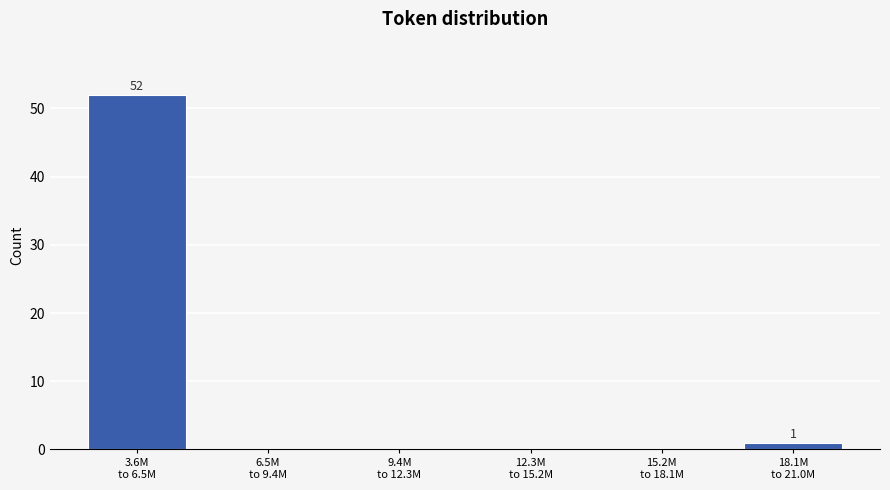

What is the sum of all values?

53